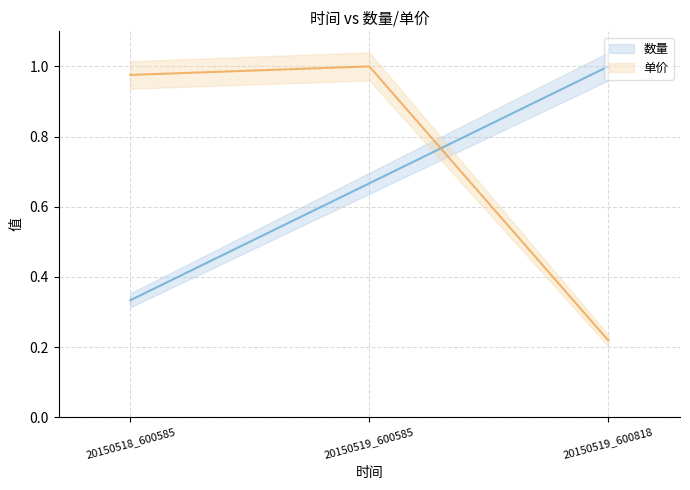

At which category is the sum across all series the highest?

20150519_600585